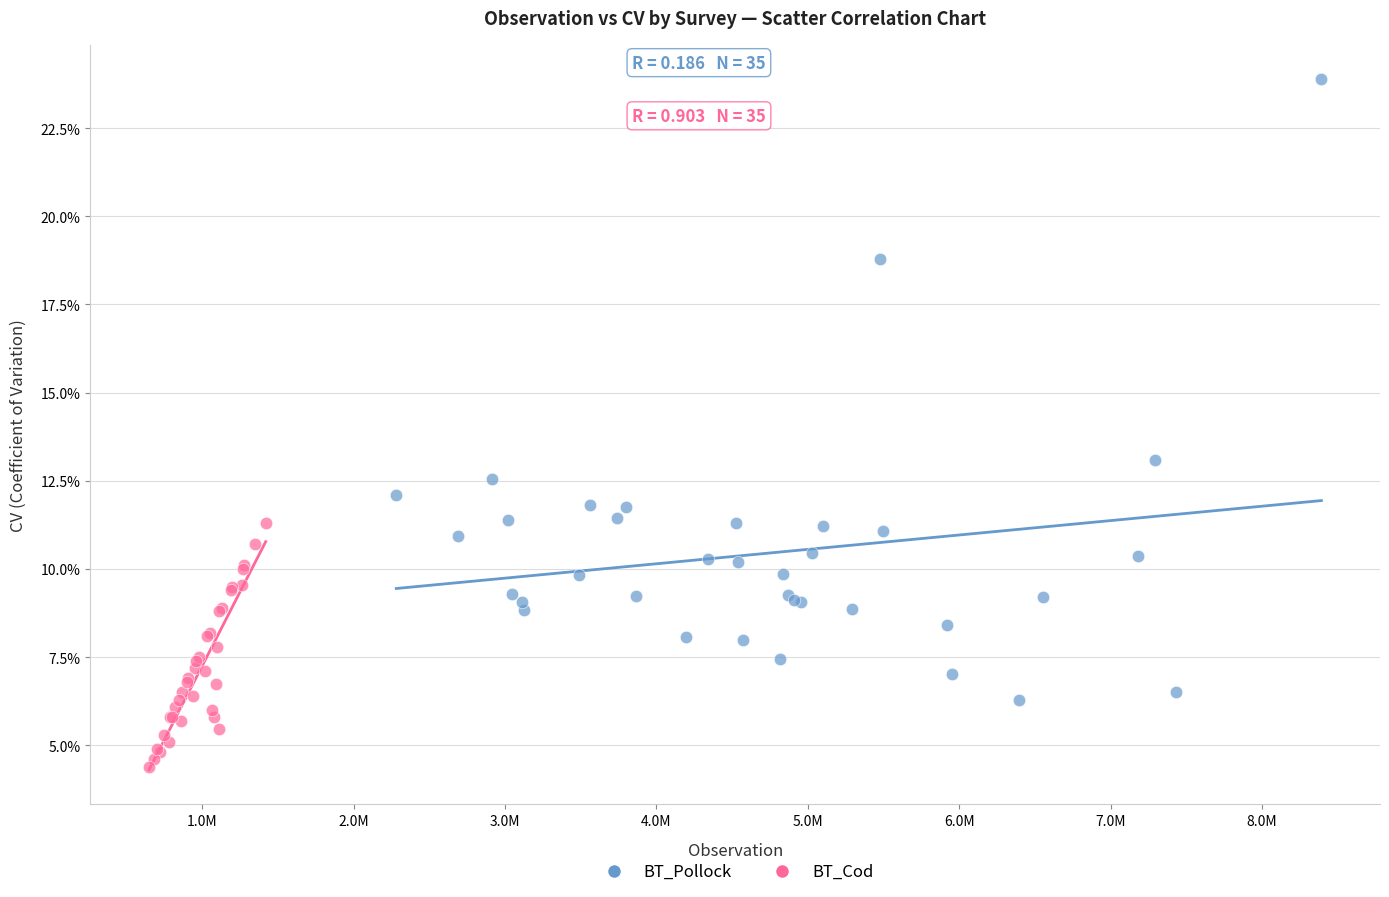

Which series contains the lowest Y value?

BT_Cod